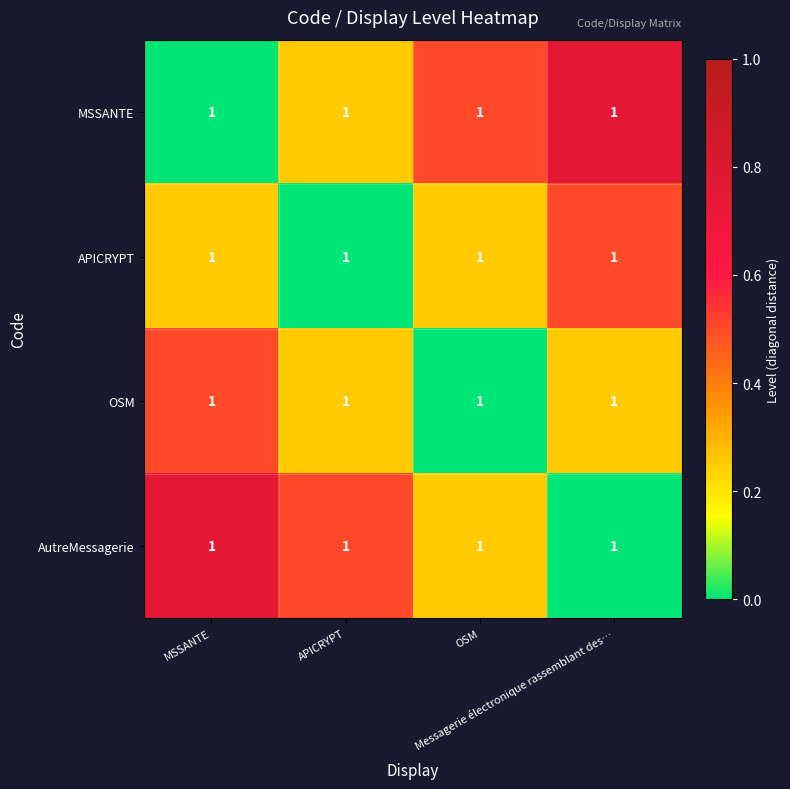

Reading left to right, transcribe all the data shown in this chart.

MSSANTE: MSSANTE=1.0	APICRYPT=1.0	OSM=1.0	Messagerie électronique rassemblant des…=1.0
APICRYPT: MSSANTE=1.0	APICRYPT=1.0	OSM=1.0	Messagerie électronique rassemblant des…=1.0
OSM: MSSANTE=1.0	APICRYPT=1.0	OSM=1.0	Messagerie électronique rassemblant des…=1.0
AutreMessagerie: MSSANTE=1.0	APICRYPT=1.0	OSM=1.0	Messagerie électronique rassemblant des…=1.0